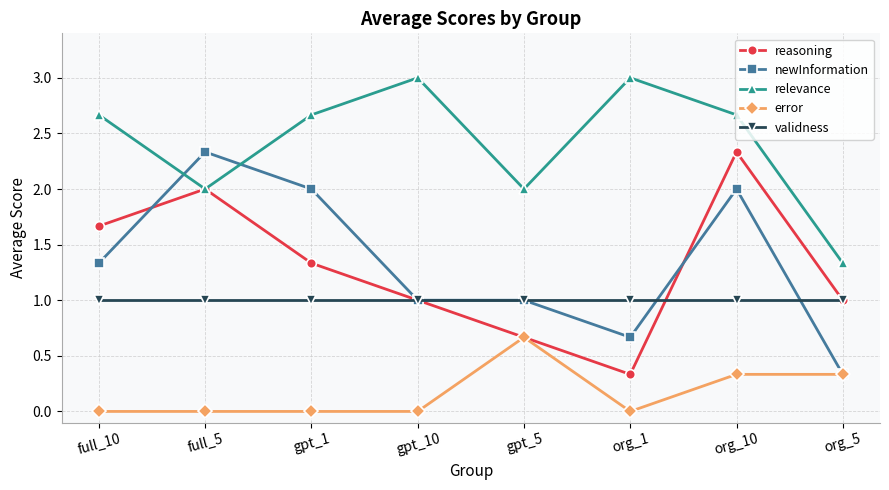

What is the lowest value of the validness series?

1.0